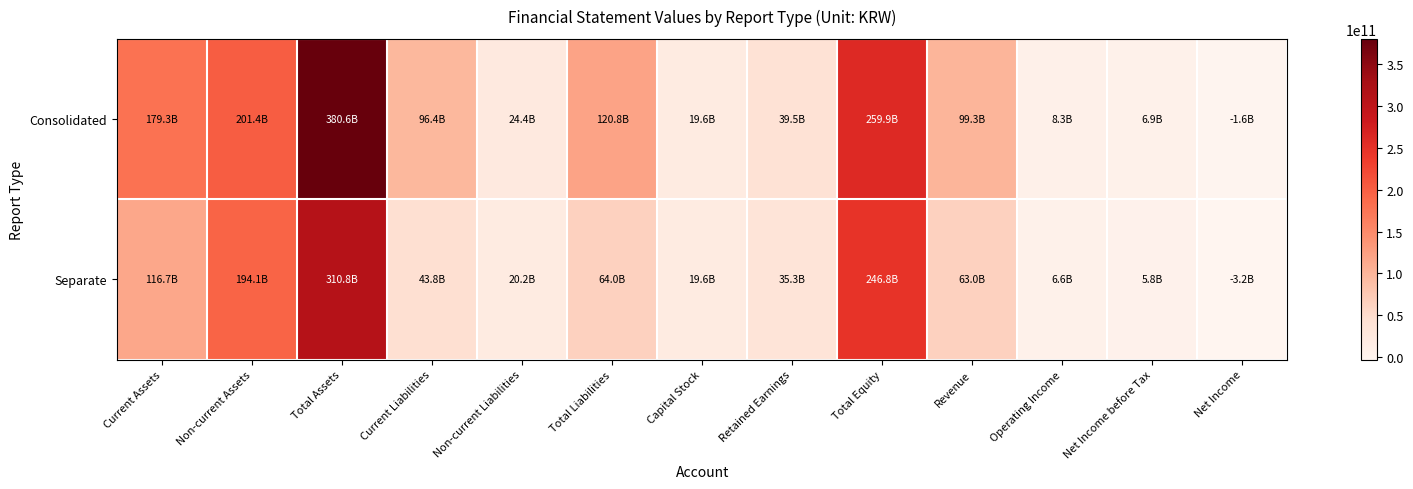

What is the greatest value displayed?

380643000000